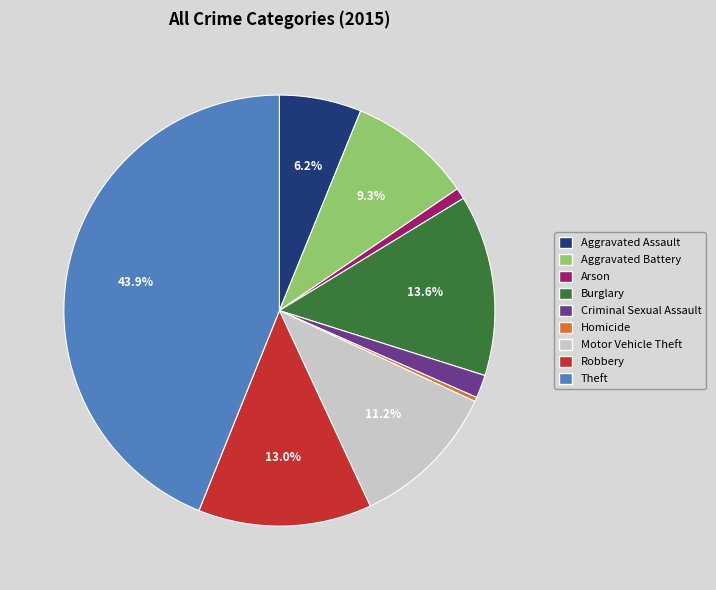

Is it true that Motor Vehicle Theft is 11% of the pie?

True